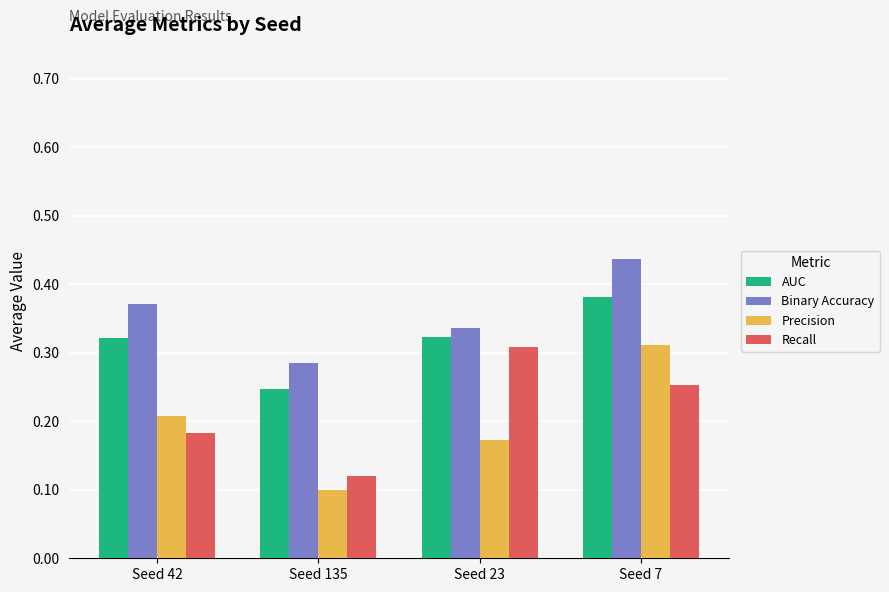

At which category does the chart reach its minimum across all series?

Seed 135